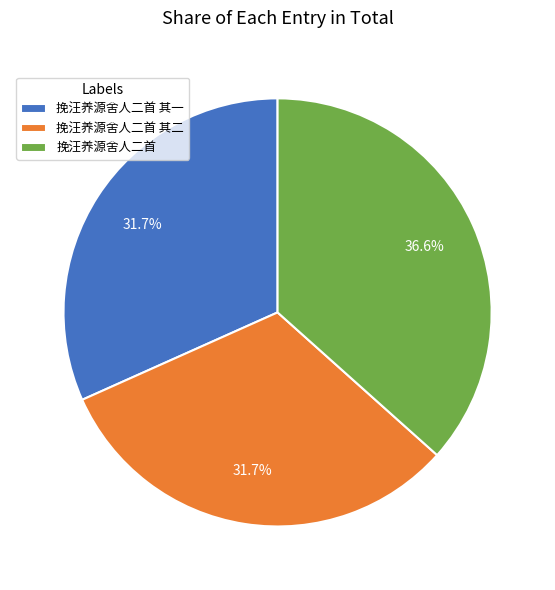

Which slice is the largest?

挽汪养源舍人二首